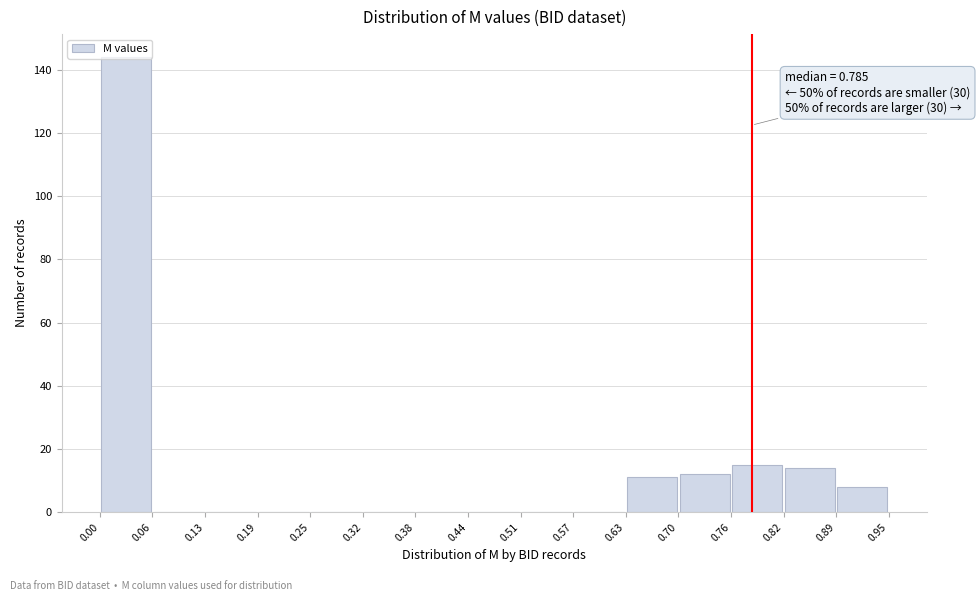

Over which range of the x-axis is the bar tallest?

0.00 to 0.06